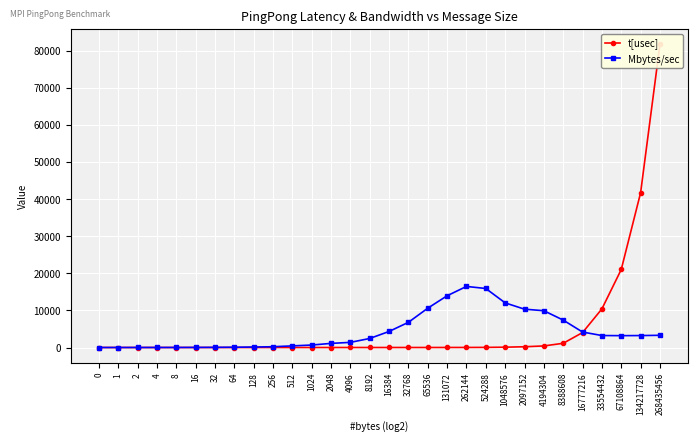

Does the chart display data point markers on the line(s)?

Yes